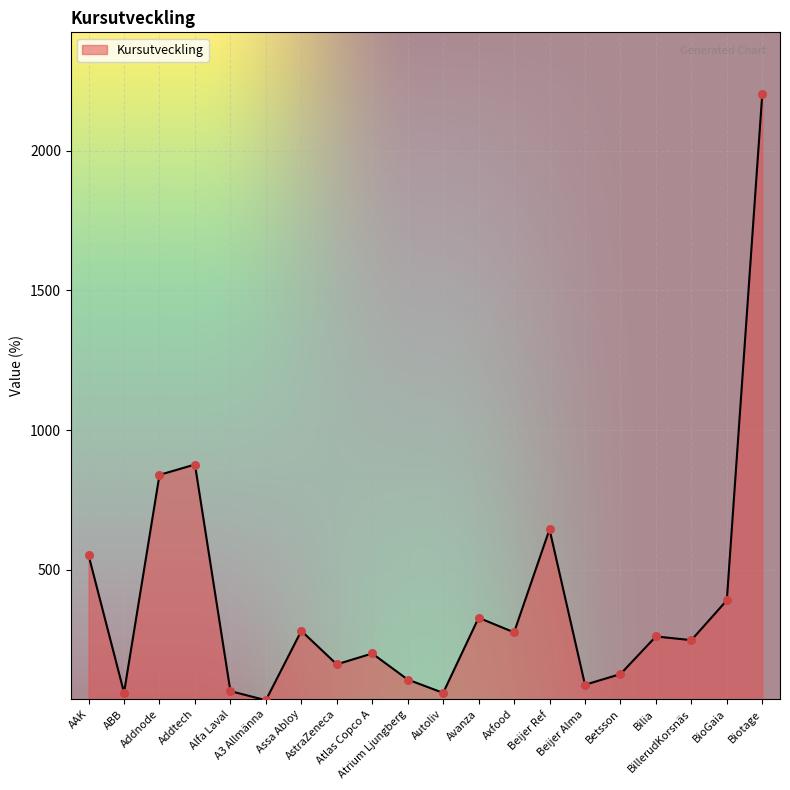

What is the ratio of the value at Biotage to the value at AAK?

4.0